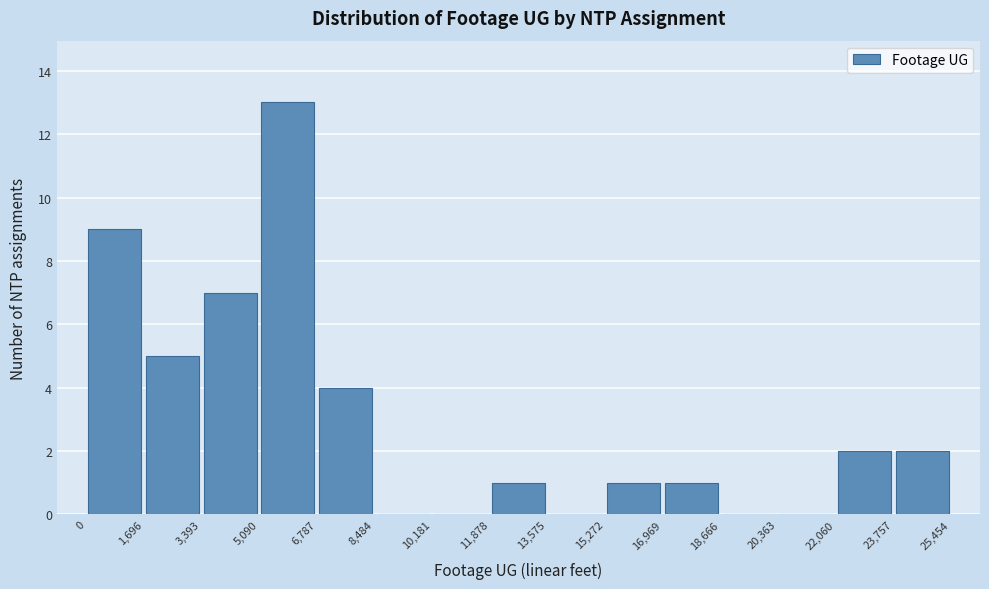

Reading left to right, list every bar in this chart as the range it spans on the x-axis followed by its height. The values are not printed on the chart, so give them approximately, as read against the axis.

0 to 1,696: 9
1,696 to 3,393: 5
3,393 to 5,090: 7
5,090 to 6,787: 13
6,787 to 8,484: 4
8,484 to 10,181: 0
10,181 to 11,878: 0
11,878 to 13,575: 1
13,575 to 15,272: 0
15,272 to 16,969: 1
16,969 to 18,666: 1
18,666 to 20,363: 0
20,363 to 22,060: 0
22,060 to 23,757: 2
23,757 to 25,454: 2